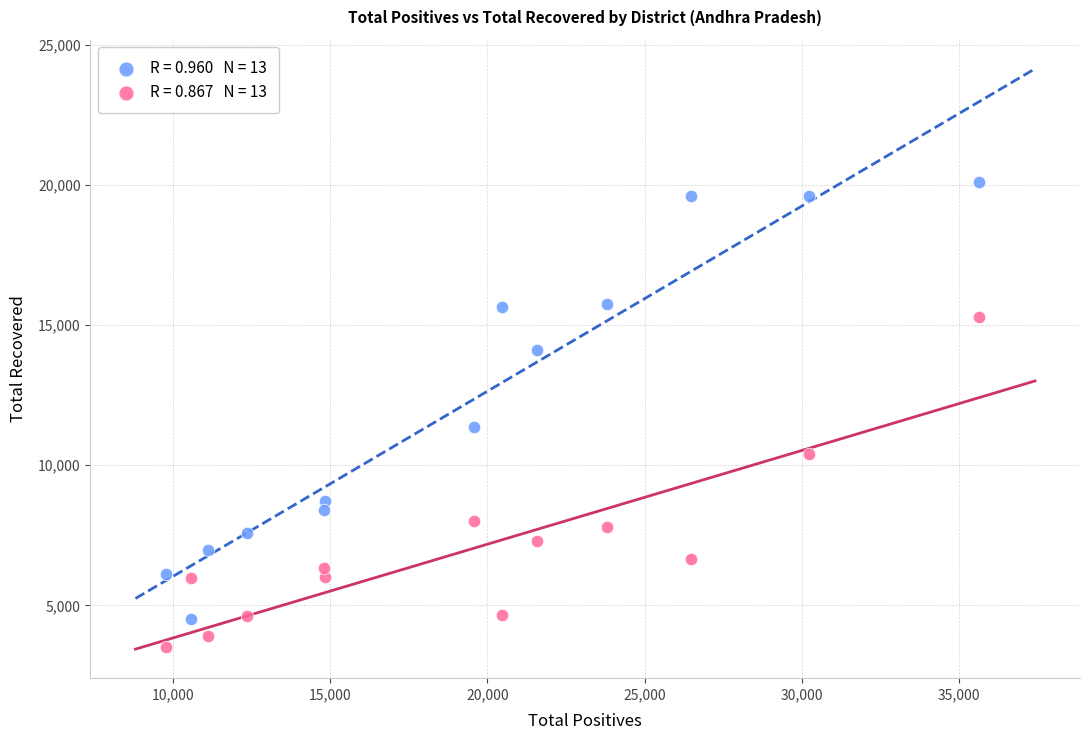

Across all data points, what is the range of X values (max minus min)?

25860